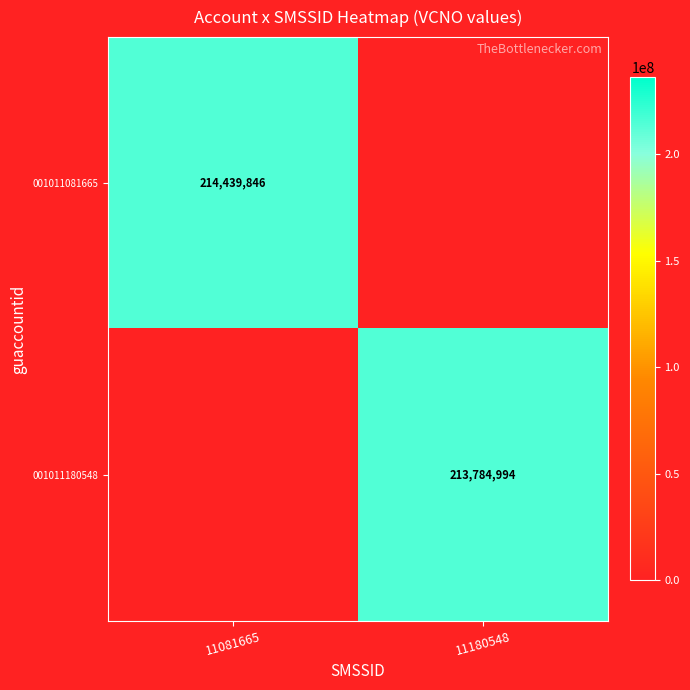

The value of 001011180548 at 11180548 is 346373250. True or false?

False